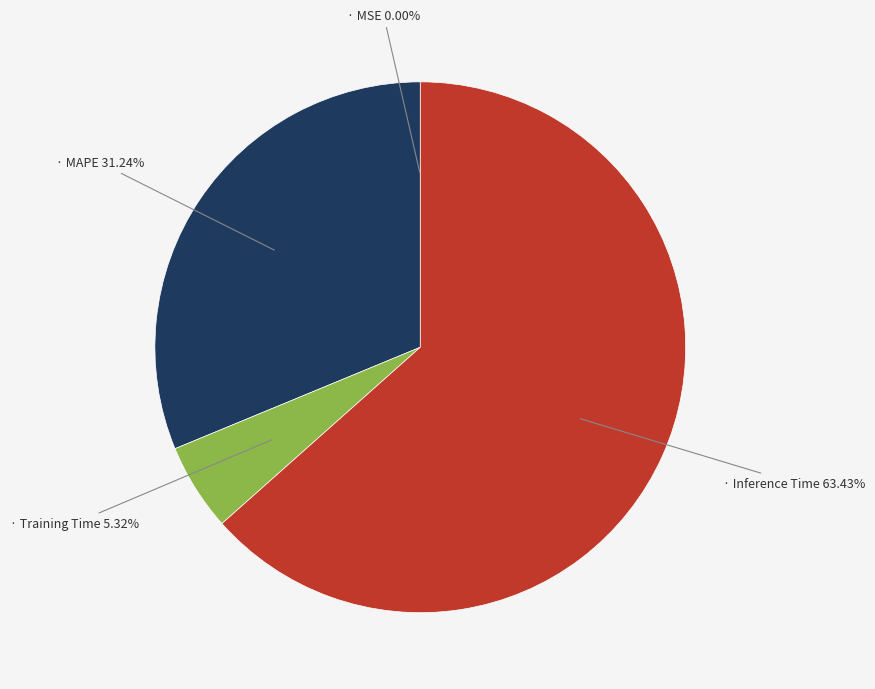

Is there a majority slice in this chart?

Yes